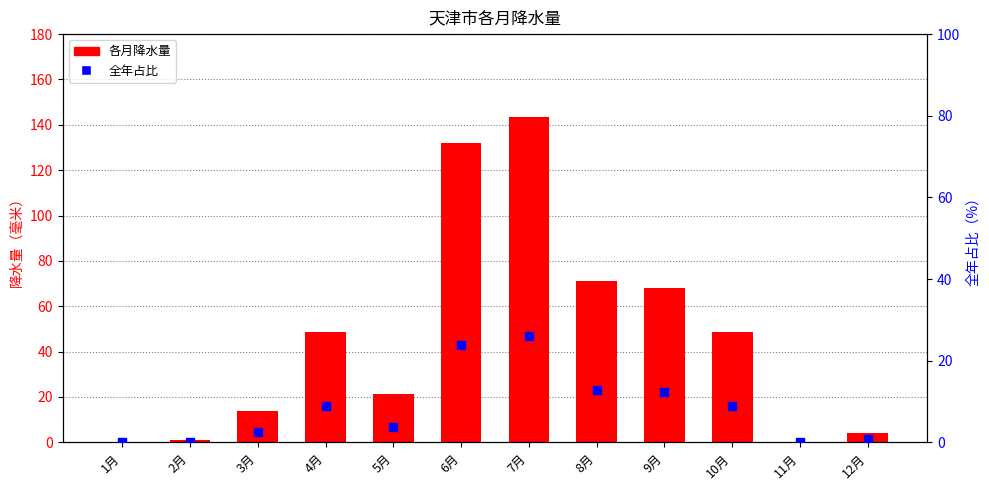

What are all the series names shown in the legend?

各月降水量, 全年占比